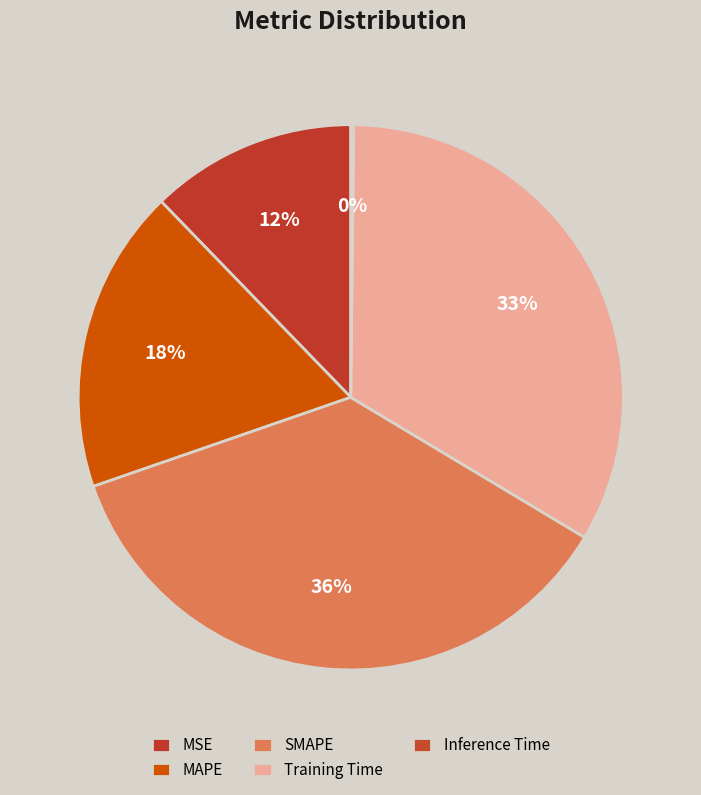

How many slices are in this pie chart?

5